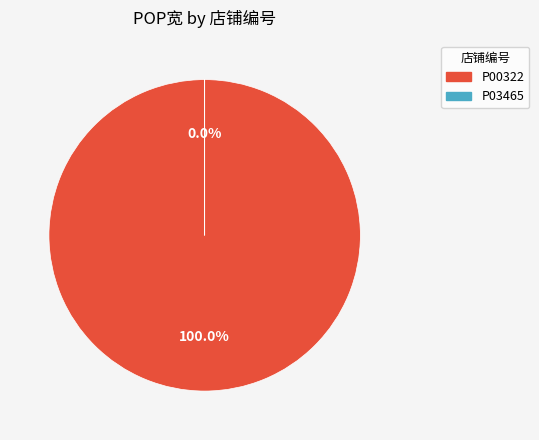

What percentage is the P00322 slice, to the nearest percent?

100%